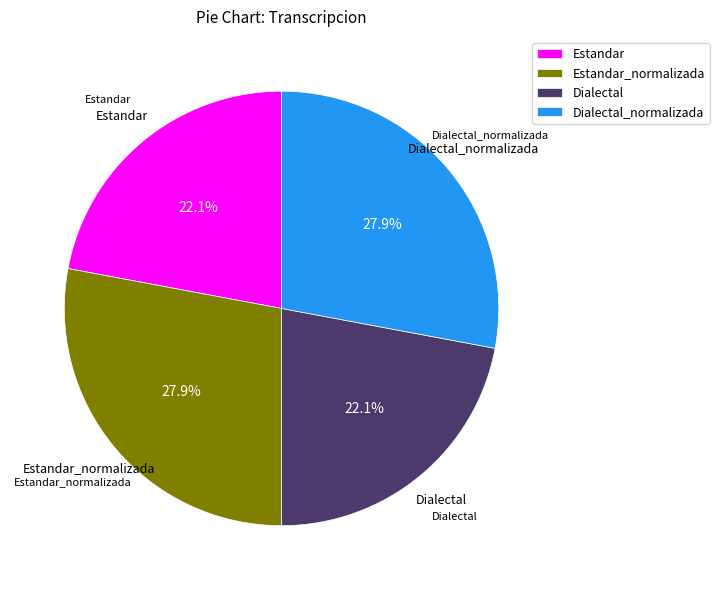

Combined, do Dialectal_normalizada and Estandar_normalizada account for over 50%?

Yes